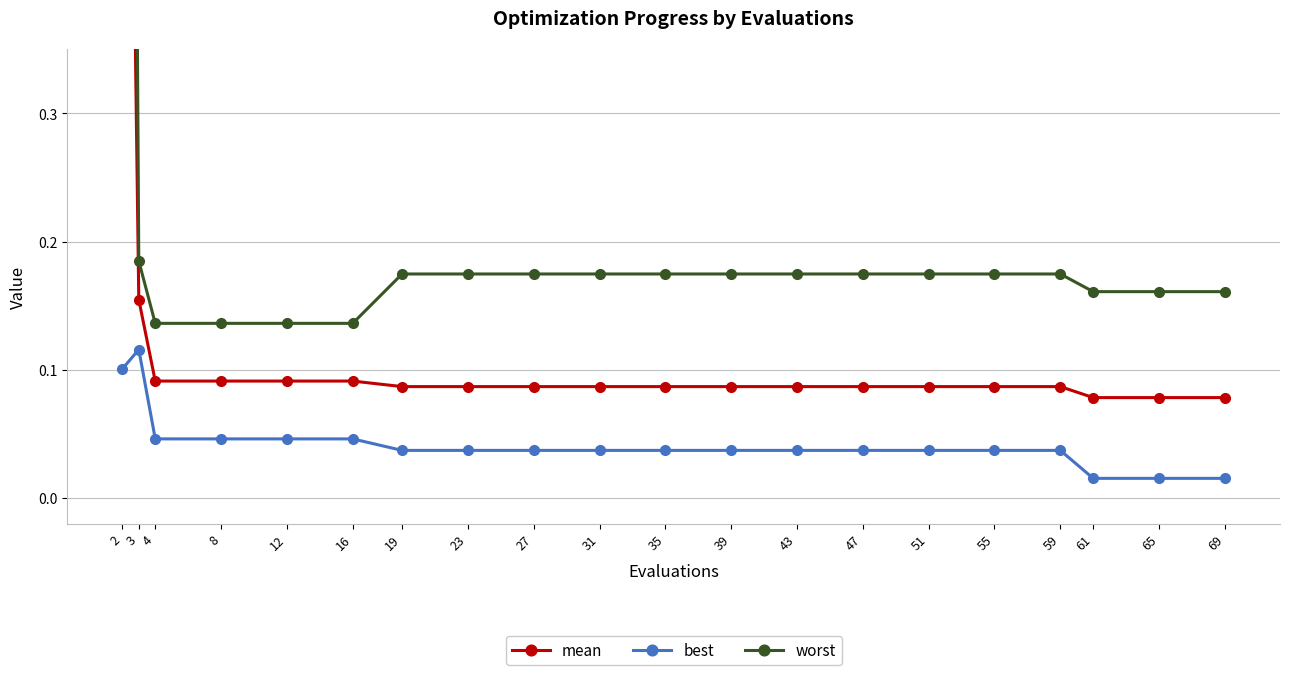

List the series in order of their peak value, lowest first.

best, mean, worst